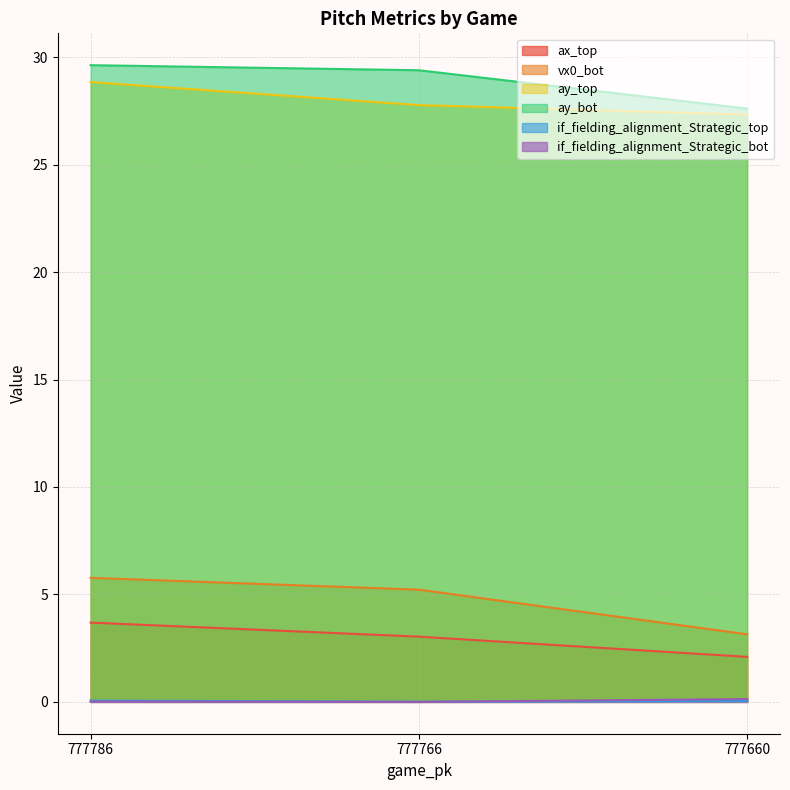

List the labels in order of ay_top value, smallest first.

777660, 777766, 777786